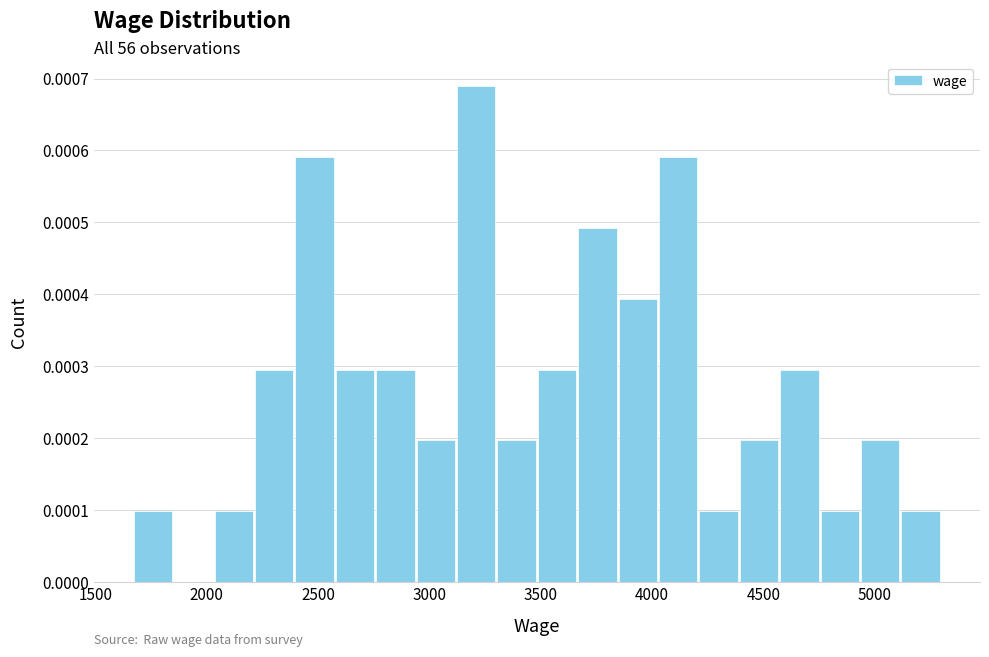

Around what value on the x-axis is the tallest bar? Give the approximate position of its centre, as read against the axis.

3200